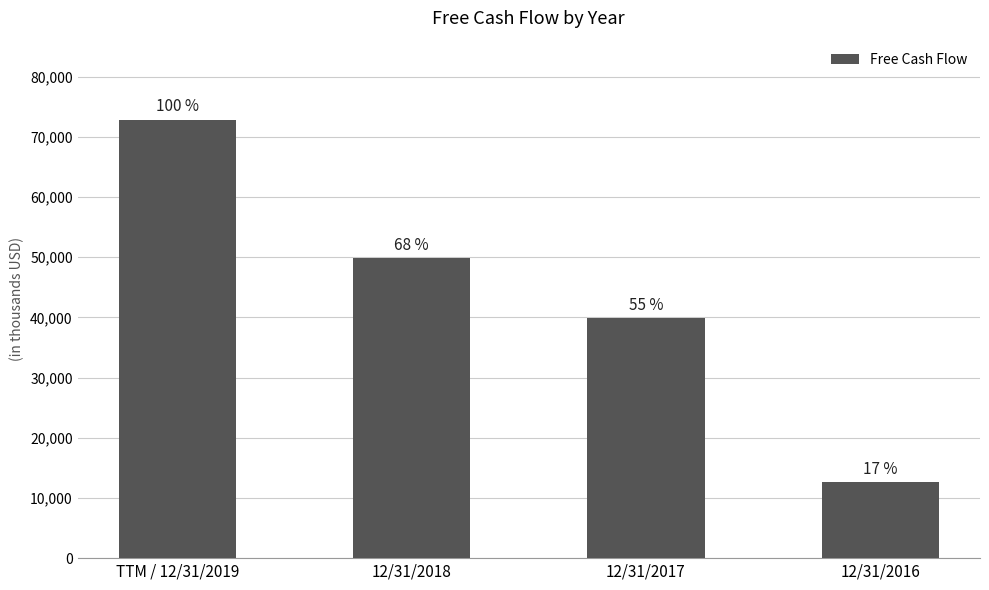

Are the bars horizontal?

No